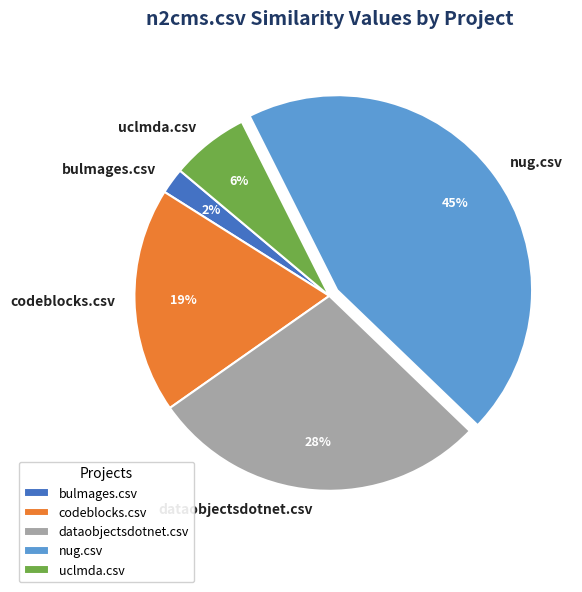

Rank the categories by value from lowest to highest.

bulmages.csv, uclmda.csv, codeblocks.csv, dataobjectsdotnet.csv, nug.csv